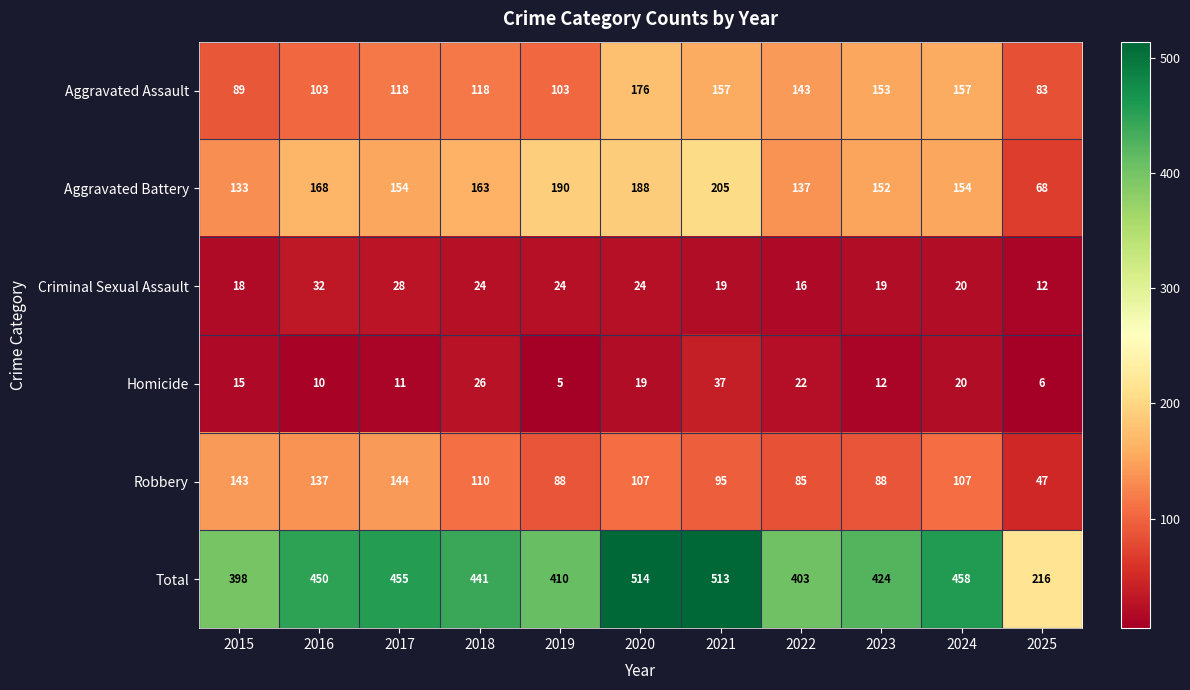

Which series has the largest range (max minus min)?

Total